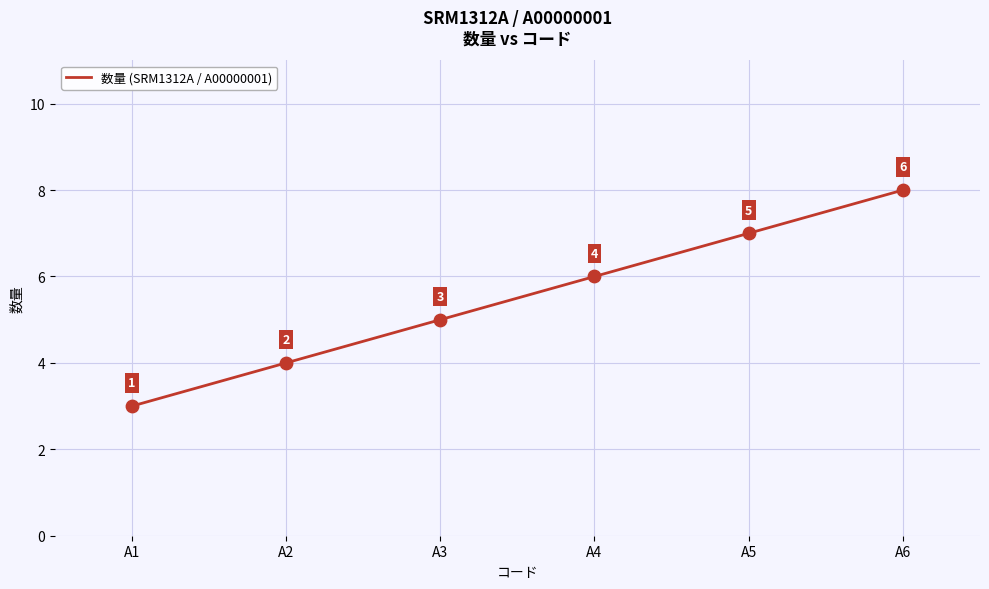

Between A4 and A2, which is larger?

A4